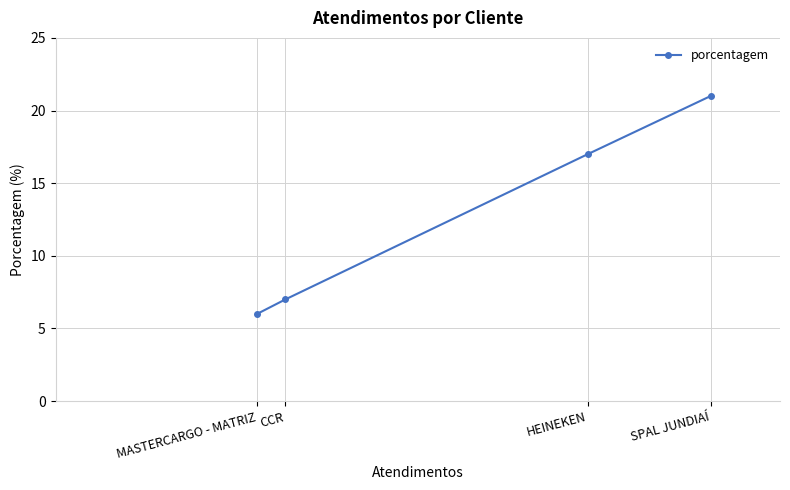

List the labels in order of value, largest first.

SPAL JUNDIAÍ, HEINEKEN, CCR, MASTERCARGO - MATRIZ